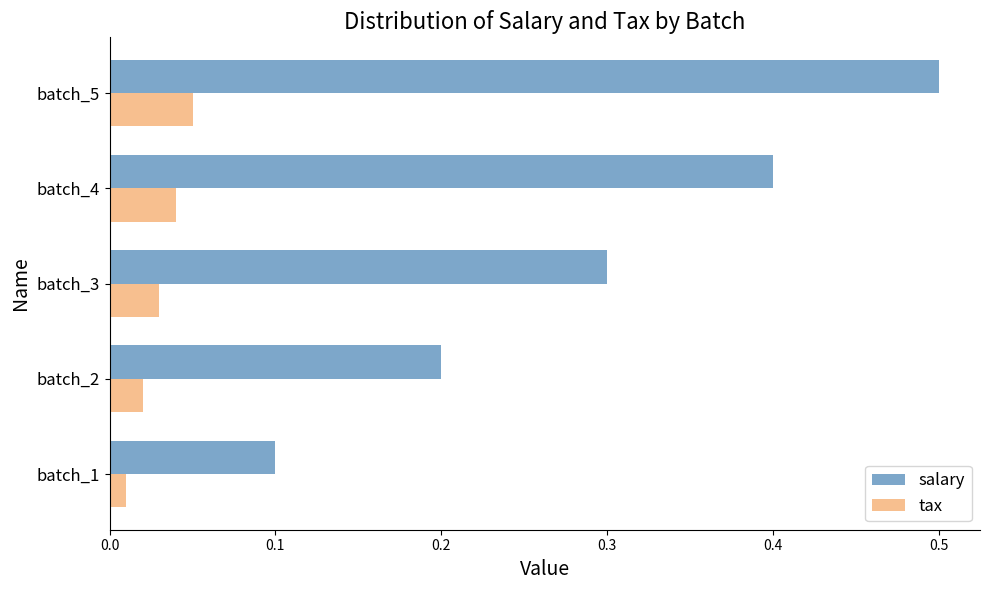

What is the highest value of the salary series?

0.5